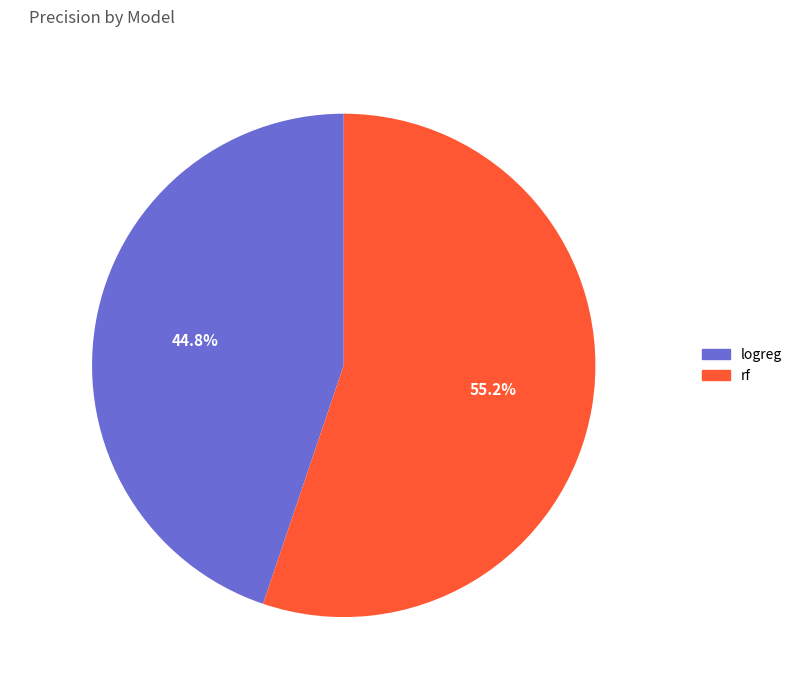

What percentage is NOT represented by rf?

44.8%